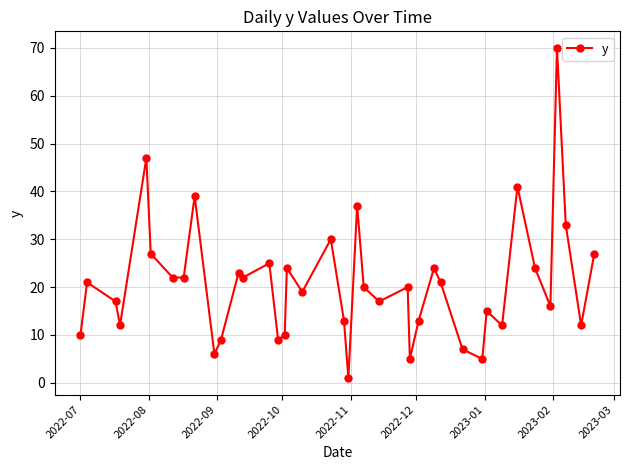

What is the value of the 29th point from the left?

21